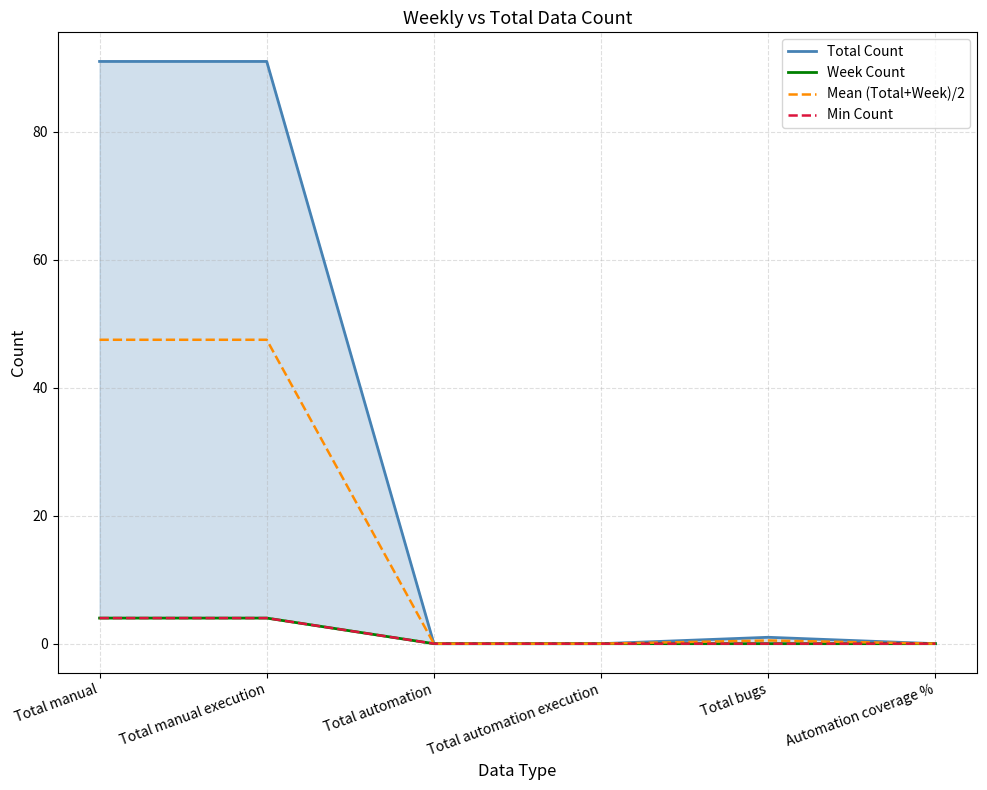

True or false: Week Count and Total Count intersect in this chart.

False